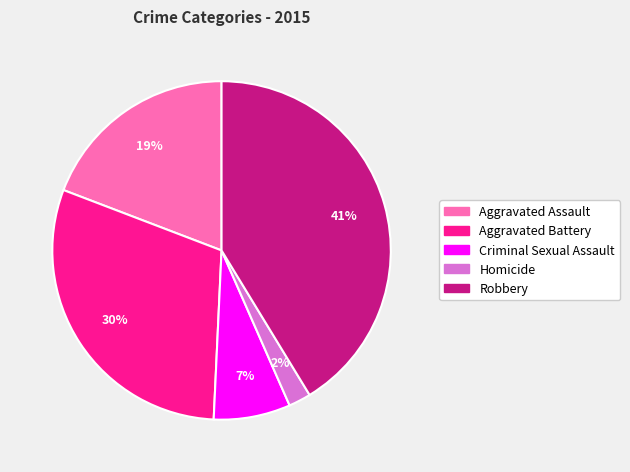

Combined, do Aggravated Battery and Robbery account for over 50%?

Yes